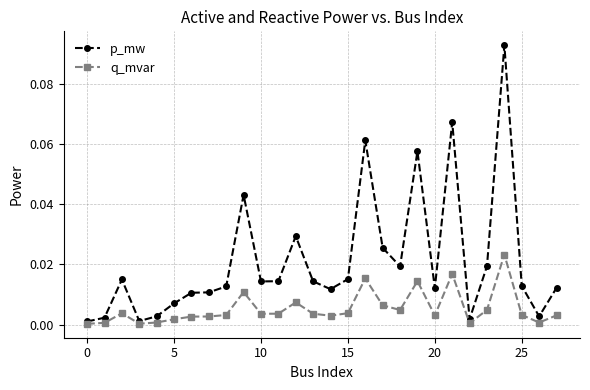

True or false: p_mw has more than 1 points higher than both neighbors.

True